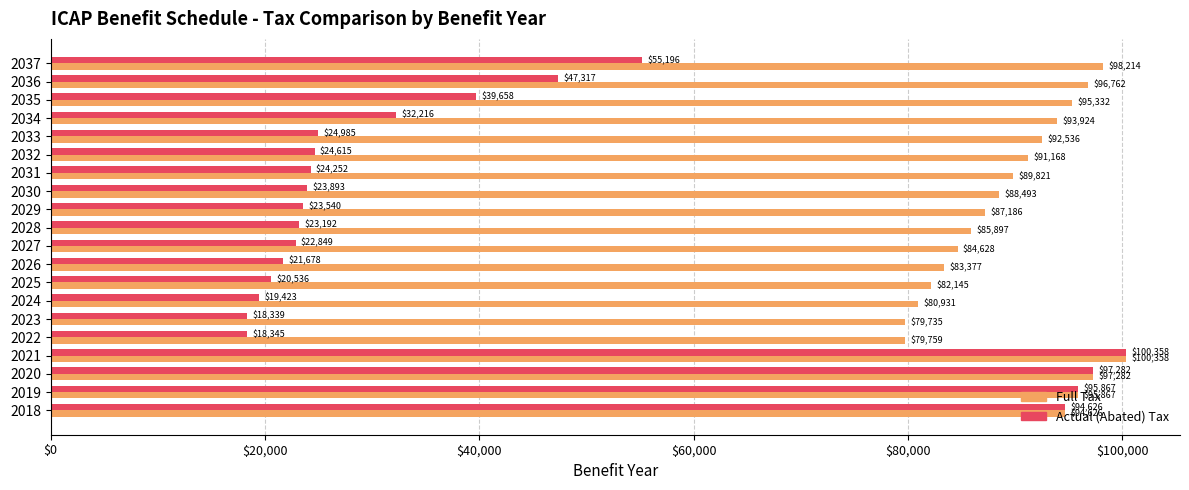

List the series in order of their overall mean, lowest first.

Actual (Abated) Tax, Full Tax